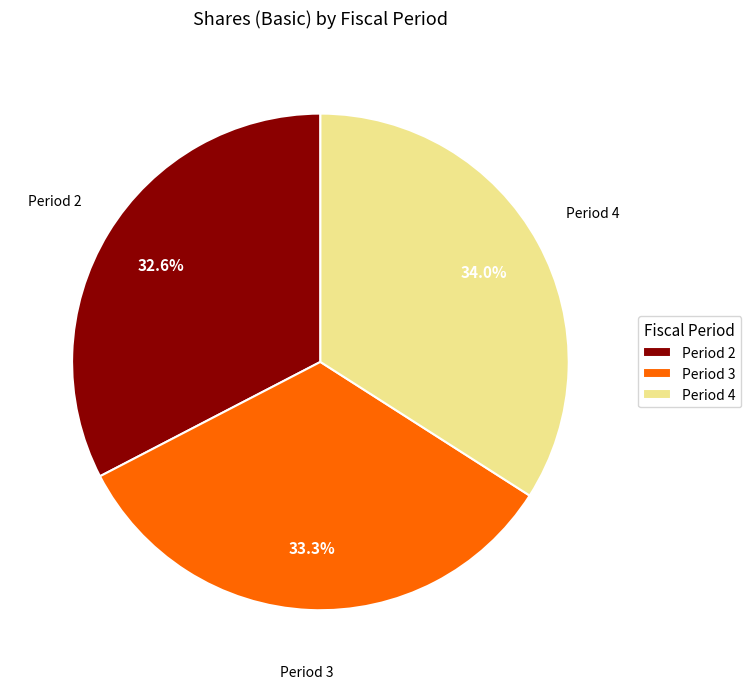

What percentage do Period 3 and Period 4 together represent?

67.4%